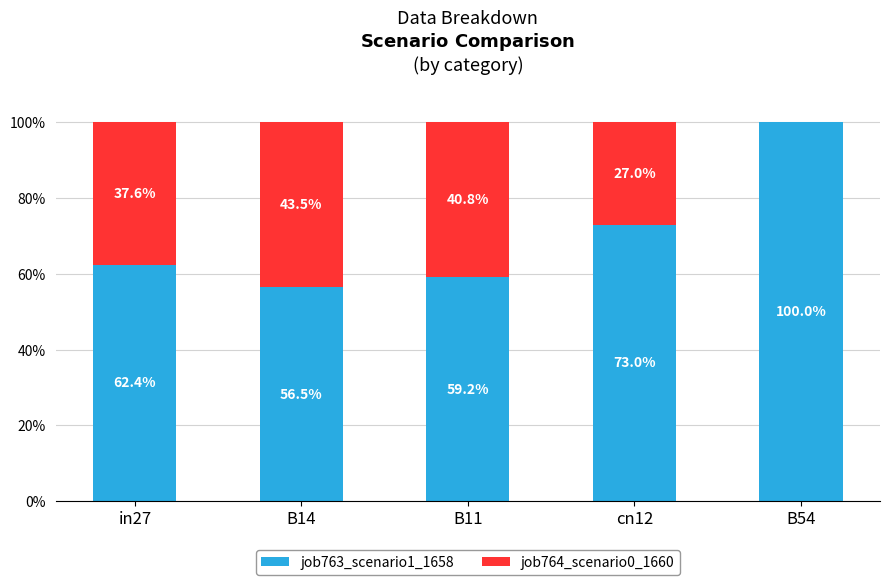

Reading left to right, what are the values for job763_scenario1_1658?

in27=62.4	B14=56.5	B11=59.2	cn12=73.0	B54=100.0